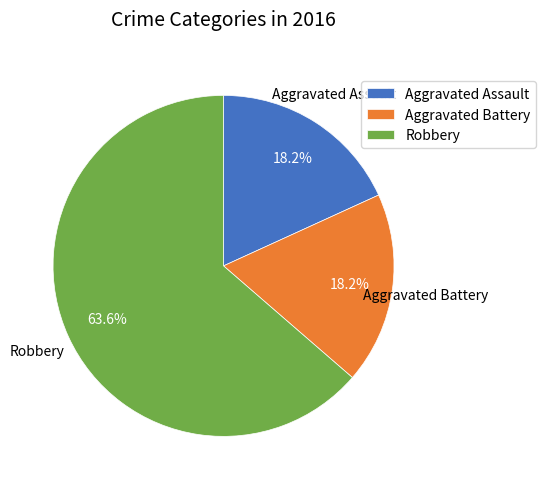

What percentage is the Aggravated Battery slice, to the nearest percent?

18%